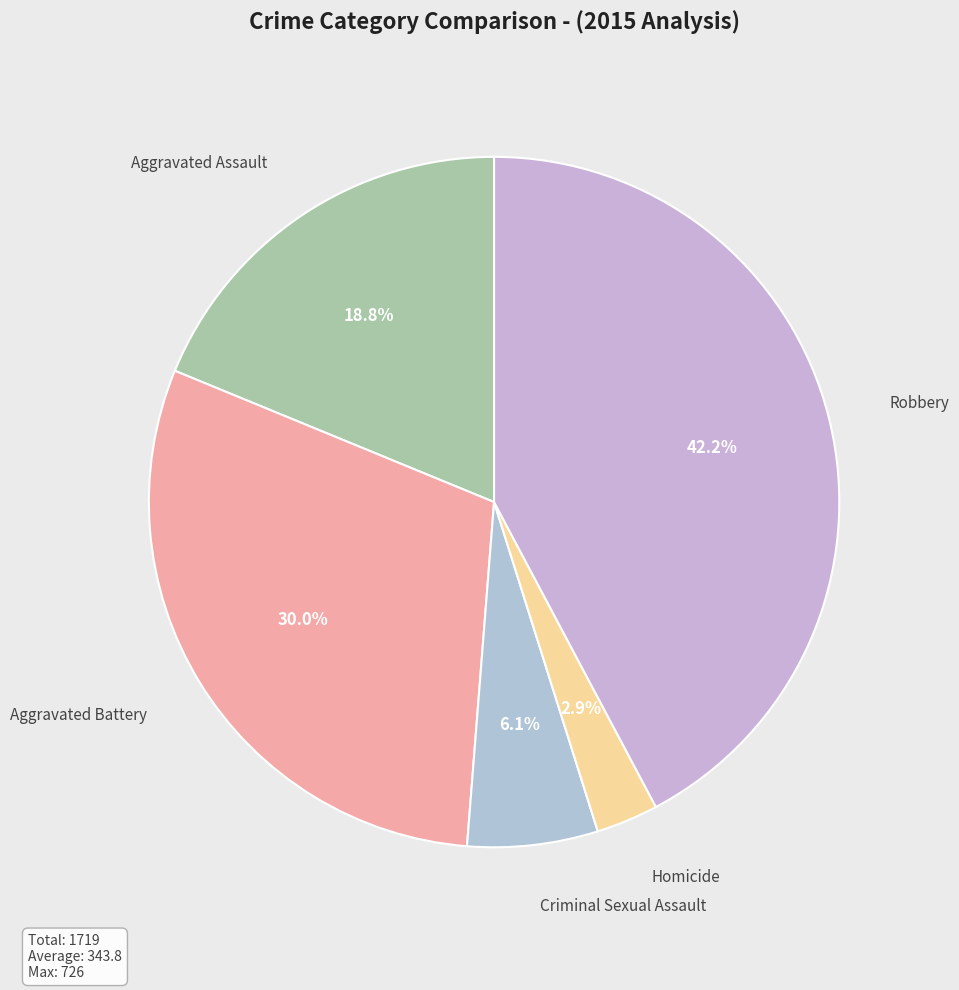

Rank the categories by value from highest to lowest.

Robbery, Aggravated Battery, Aggravated Assault, Criminal Sexual Assault, Homicide